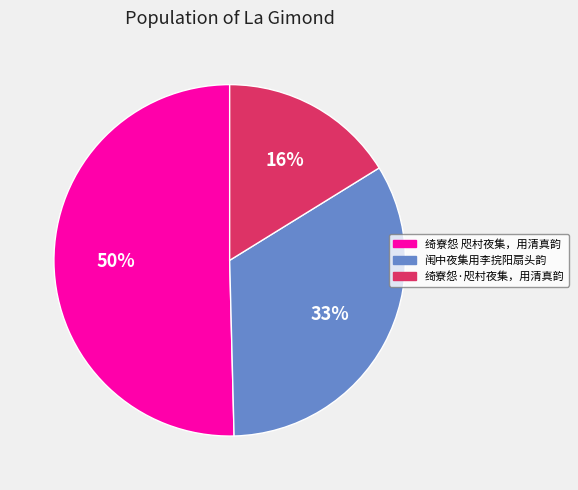

To the nearest percent, what percentage of the pie is 闱中夜集用李捖阳扇头韵?

33%